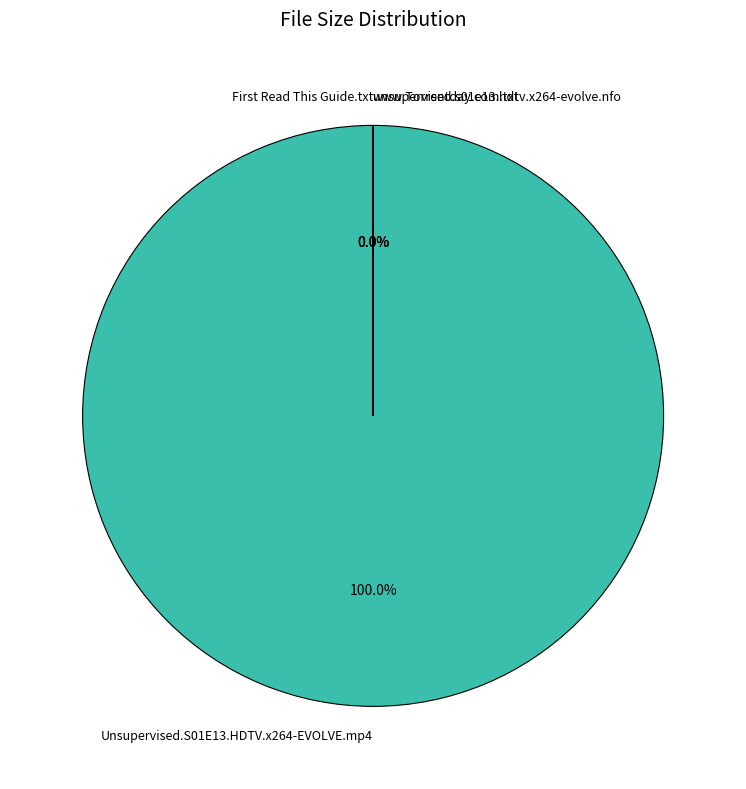

Combined, do unsupervised.s01e13.hdtv.x264-evolve.nfo and Unsupervised.S01E13.HDTV.x264-EVOLVE.mp4 account for over 50%?

Yes